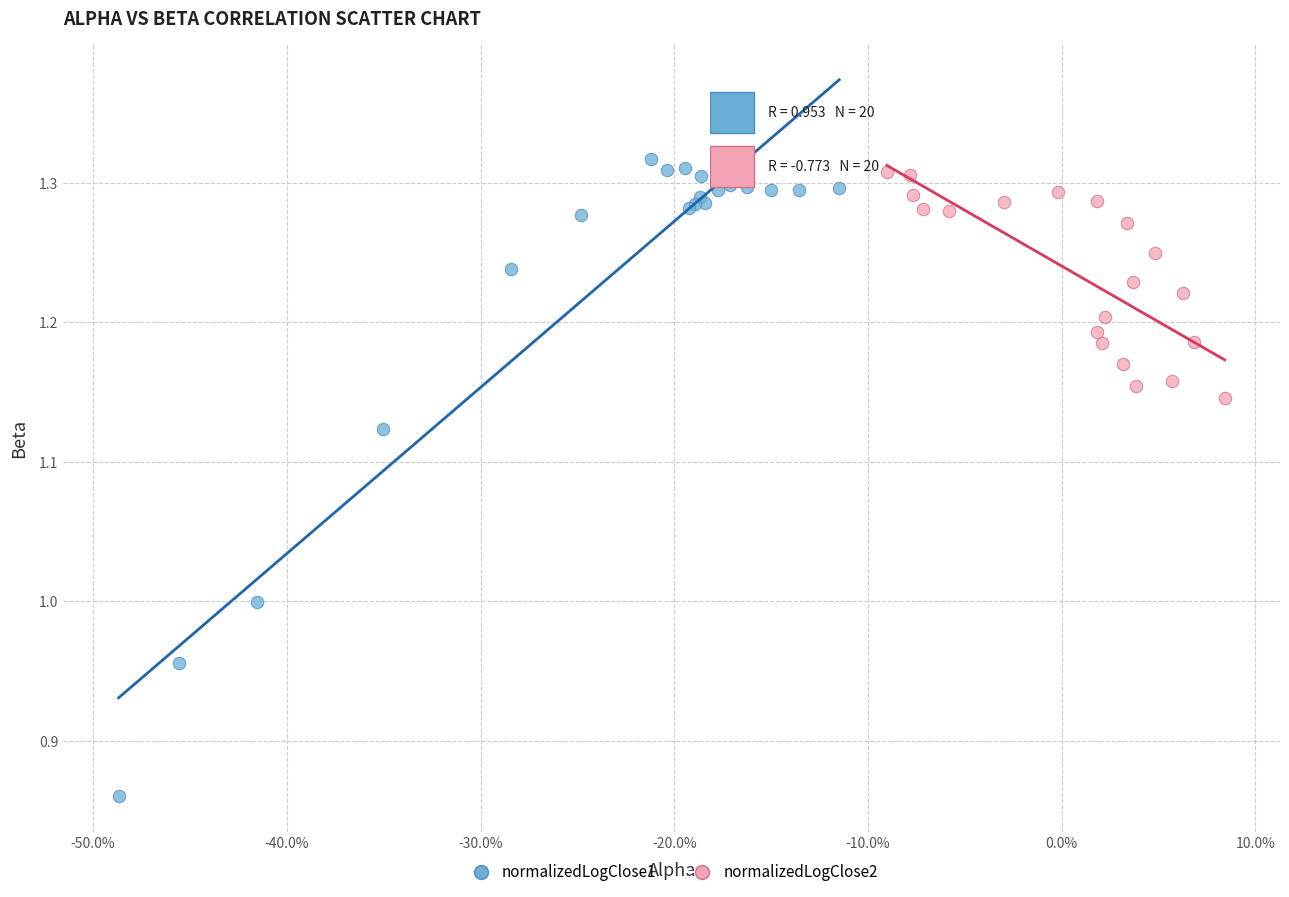

What are all the series names shown in the legend?

normalizedLogClose1, normalizedLogClose2